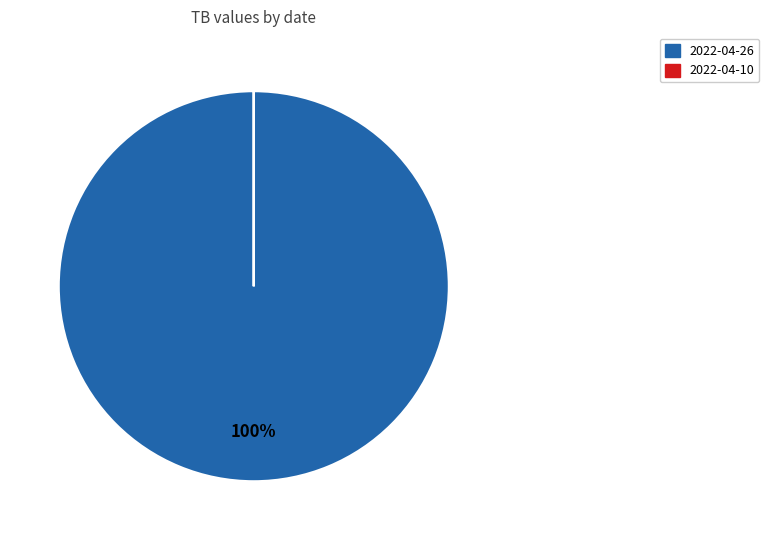

Is there any slice that represents more than half of the pie?

Yes